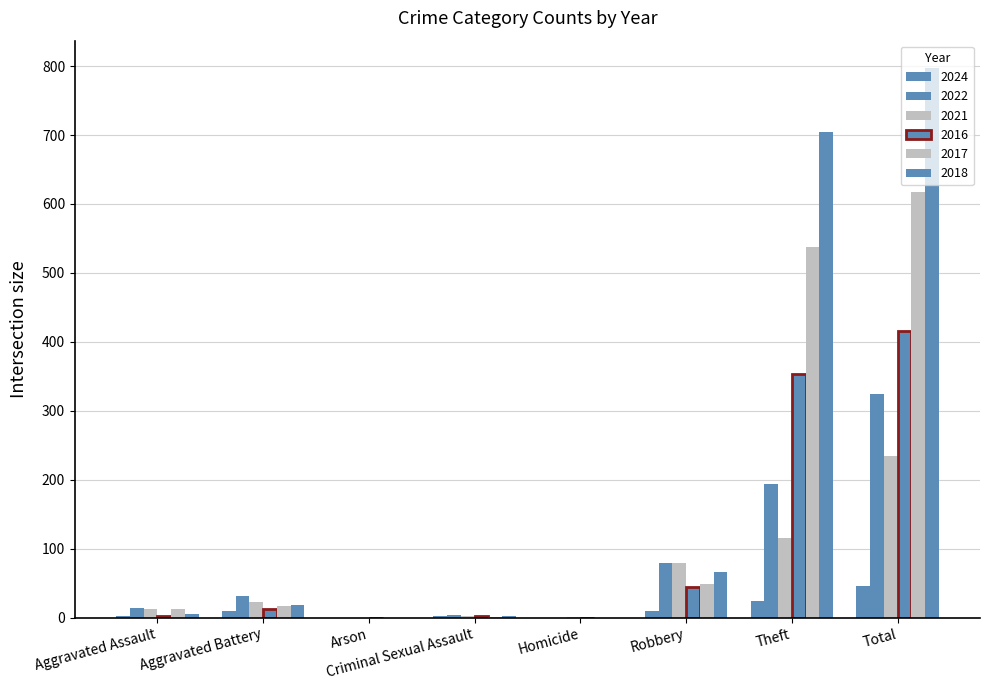

What is the difference between the maximum and minimum values in the 2016 series?

416